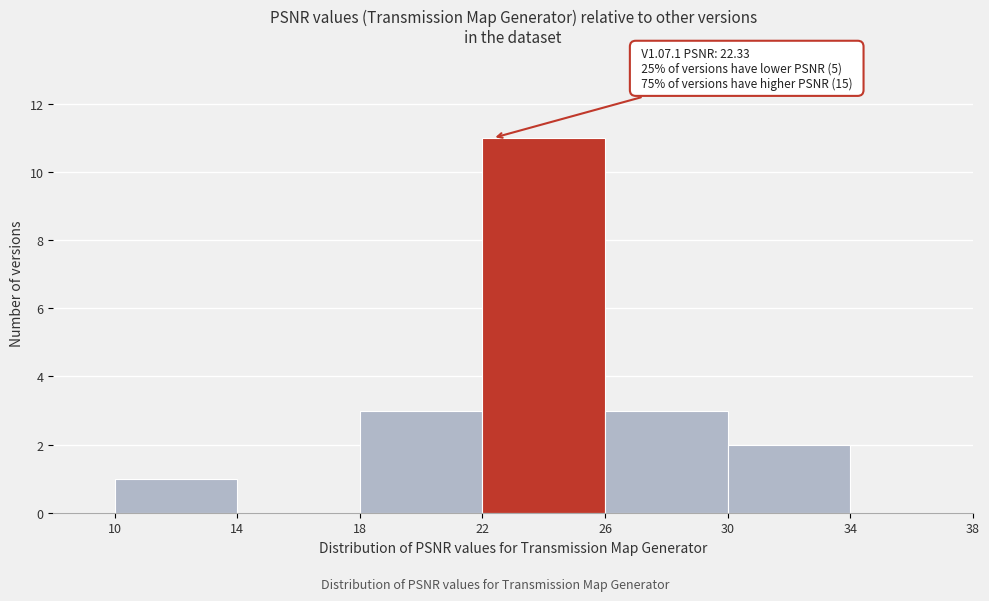

Over which range of the x-axis is the bar tallest?

22 to 26